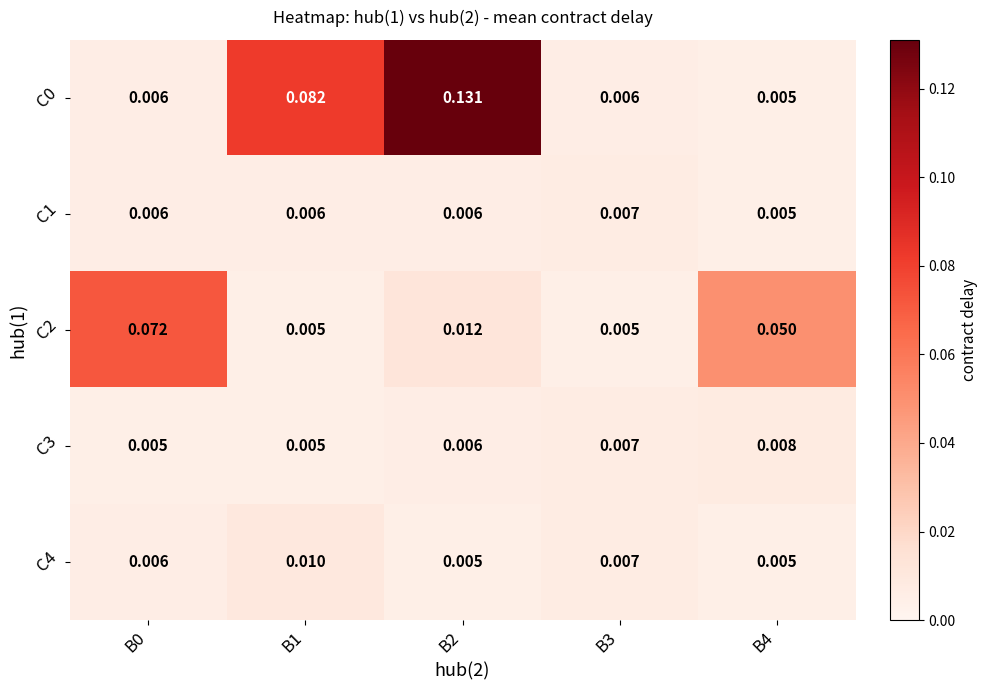

Which category has the highest value across all series?

B2